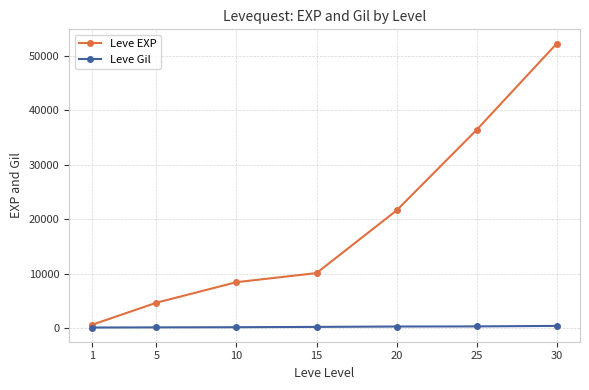

The value of Leve EXP at 10 is 14387. True or false?

False